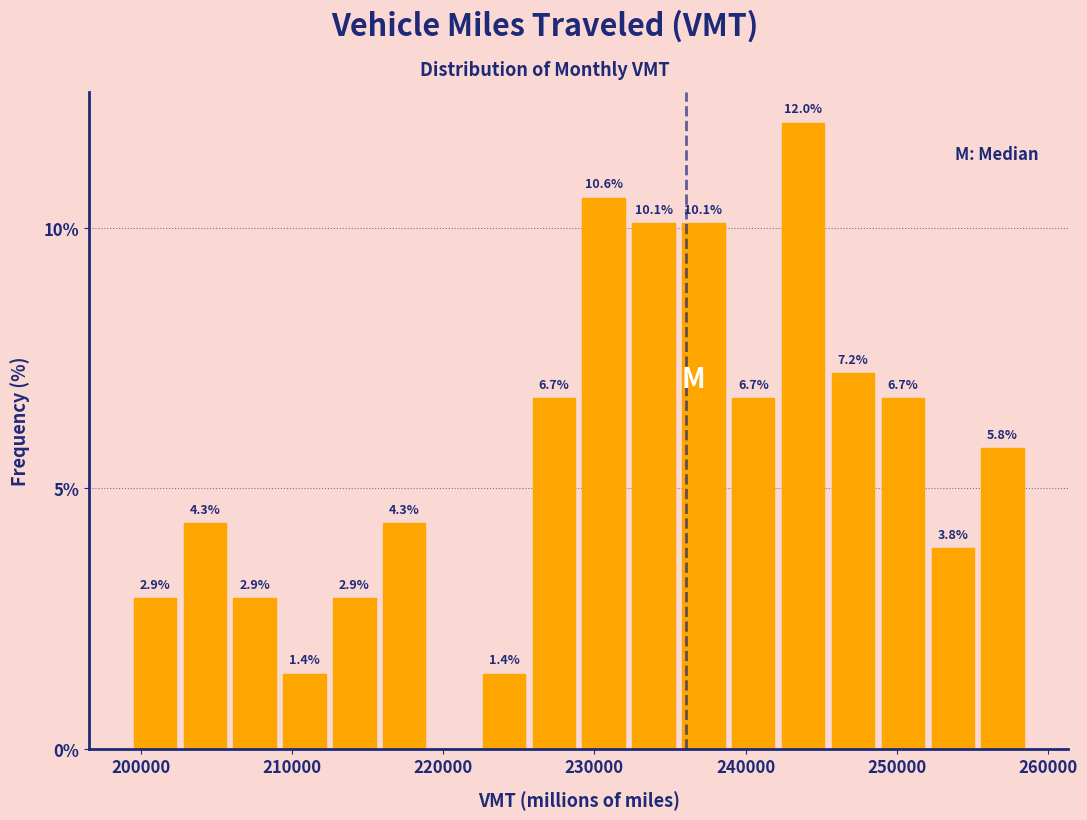

Read against the x-axis, roughly where is the centre of the tallest bar?

244000